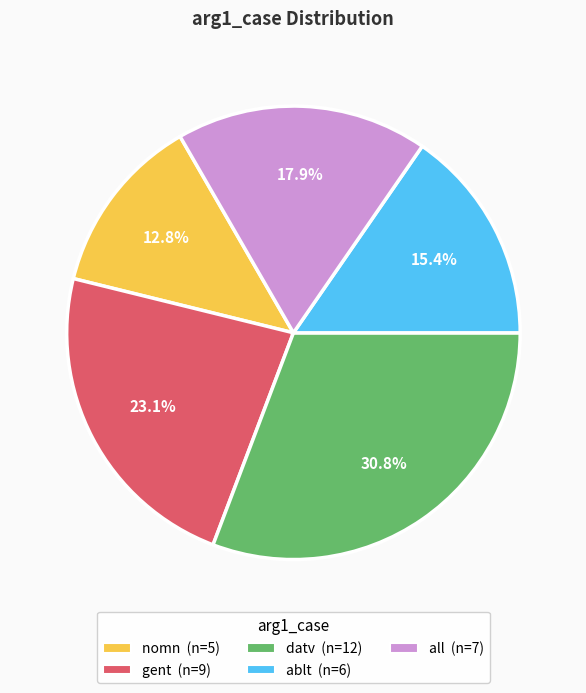

Which slice is the smallest?

nomn